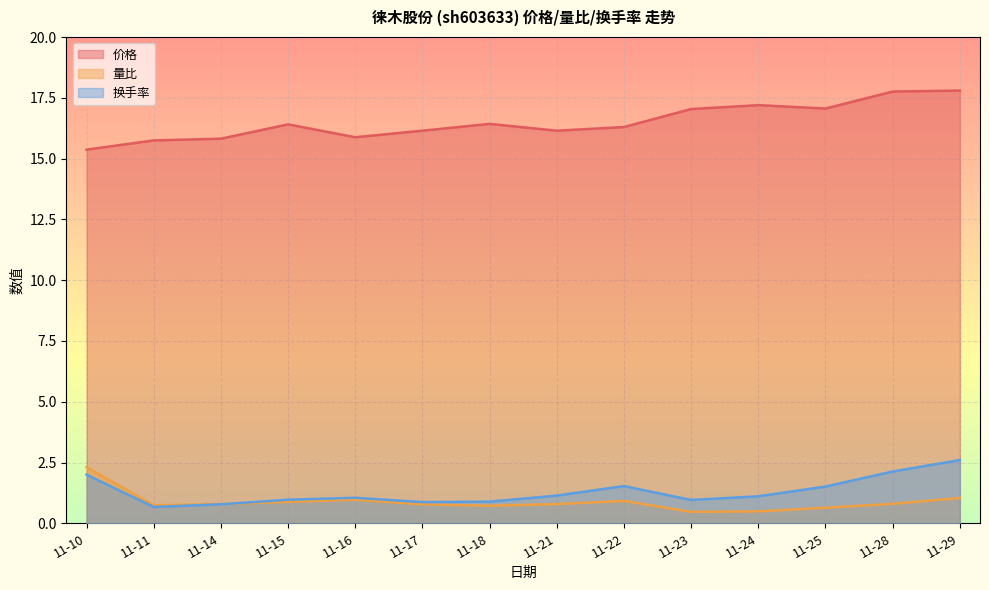

Reading right to left, extract all data points from this chart.

价格: 11-29=17.8	11-28=17.8	11-25=17.1	11-24=17.2	11-23=17.0	11-22=16.3	11-21=16.1	11-18=16.4	11-17=16.1	11-16=15.9	11-15=16.4	11-14=15.8	11-11=15.8	11-10=15.4
量比: 11-29=1.0	11-28=0.8	11-25=0.6	11-24=0.5	11-23=0.5	11-22=0.9	11-21=0.8	11-18=0.7	11-17=0.8	11-16=1.0	11-15=0.9	11-14=0.8	11-11=0.7	11-10=2.3
换手率: 11-29=2.6	11-28=2.1	11-25=1.5	11-24=1.1	11-23=1.0	11-22=1.5	11-21=1.1	11-18=0.9	11-17=0.9	11-16=1.1	11-15=1.0	11-14=0.8	11-11=0.7	11-10=2.0